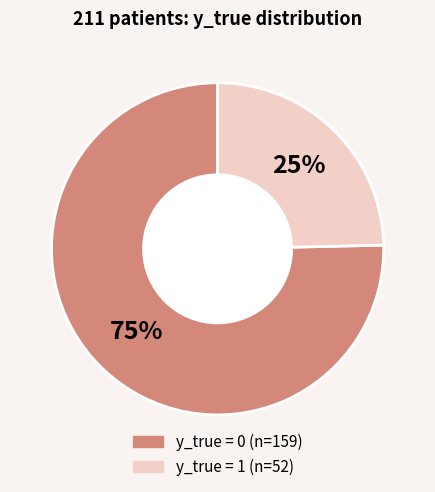

Does any single category account for the majority?

Yes